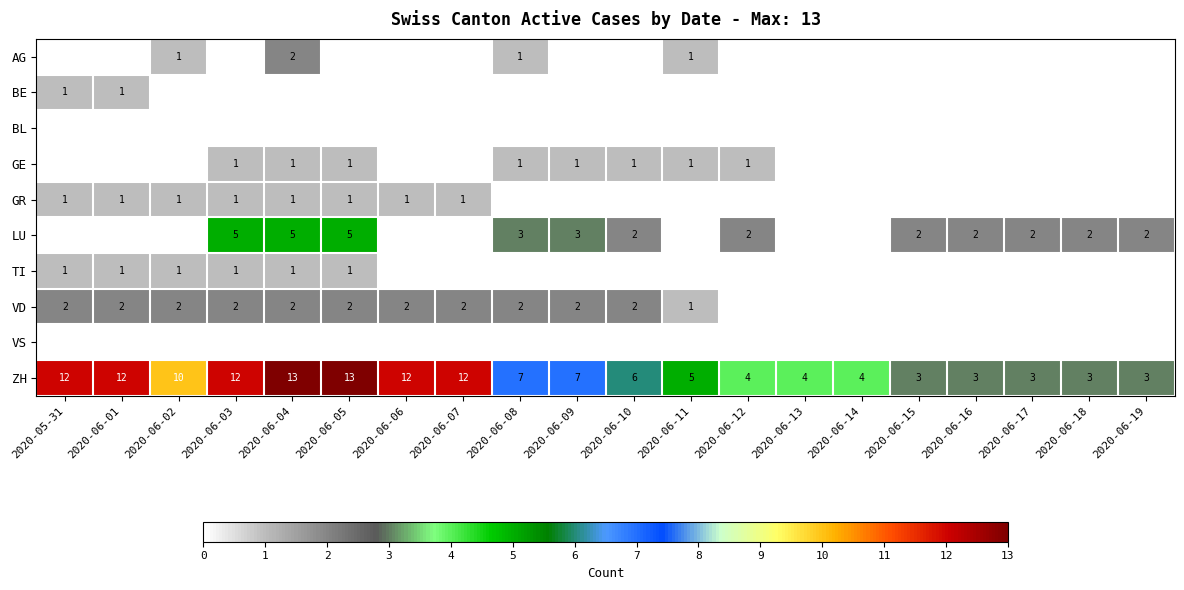

Count the ZH values in the range 4 to 12.

13